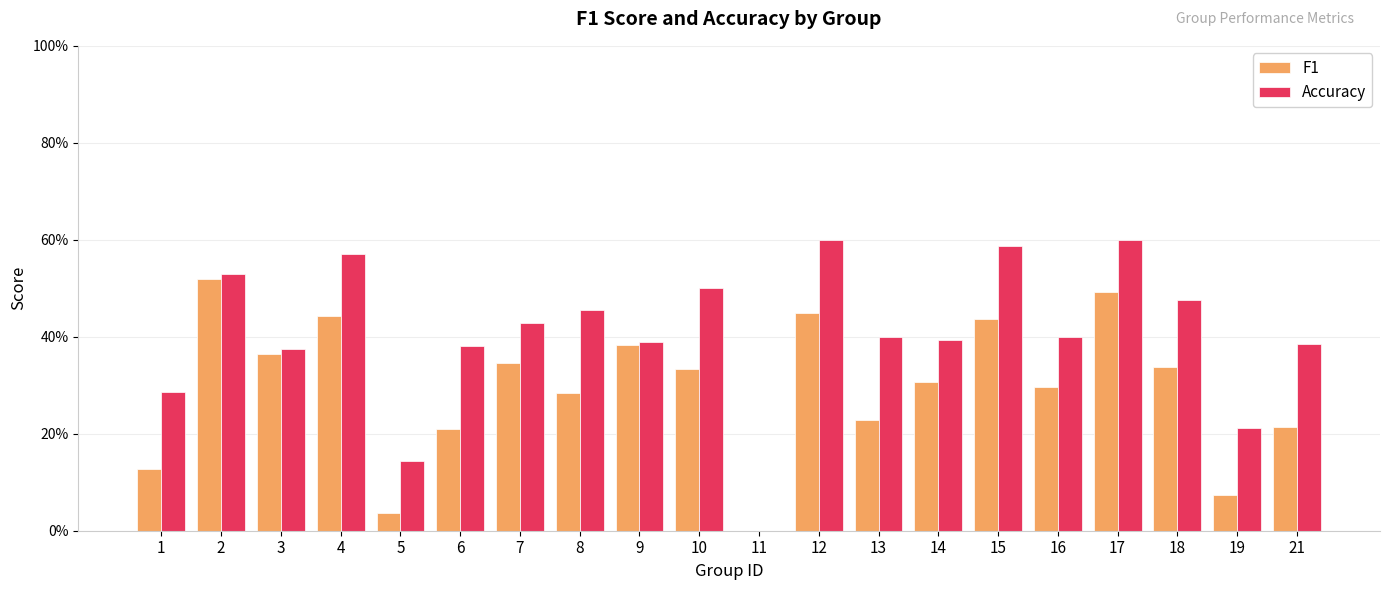

What are all the series names shown in the legend?

F1, Accuracy